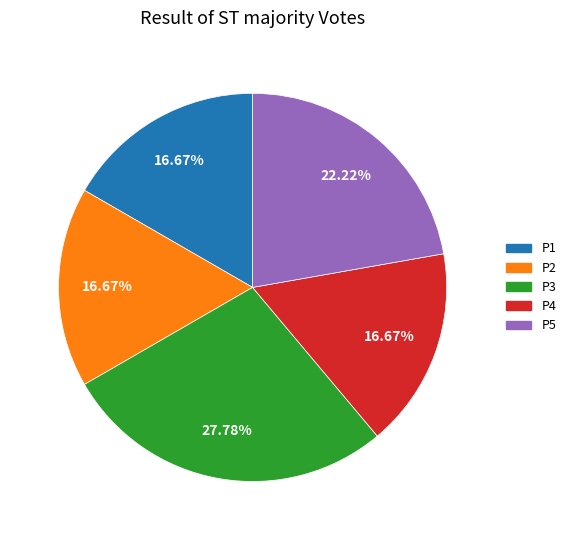

To the nearest percent, what percentage of the pie is P4?

17%